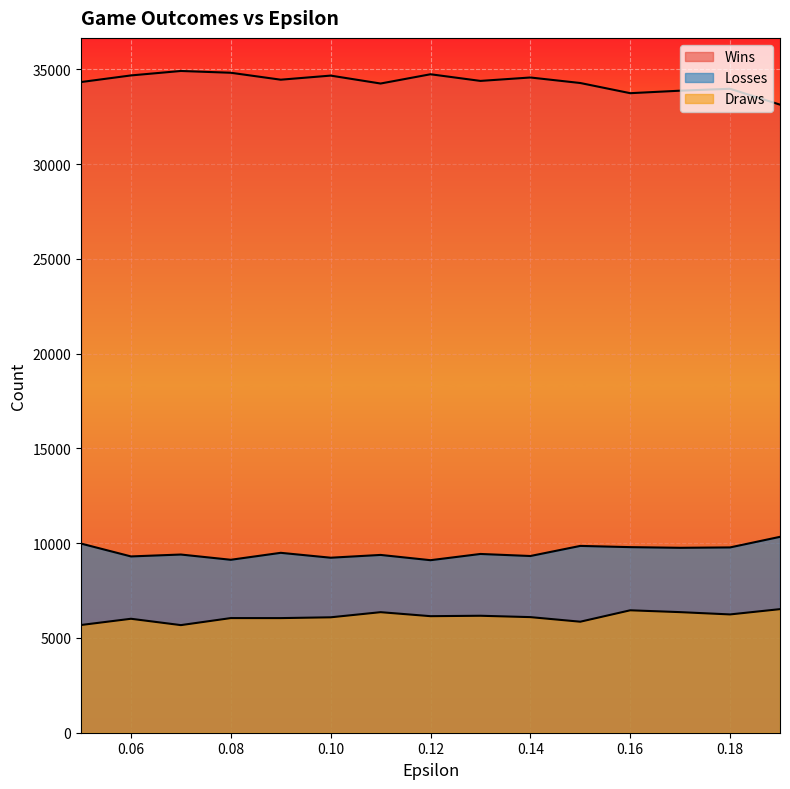

Rank the series at 0.05 from lowest to highest value.

Draws, Losses, Wins